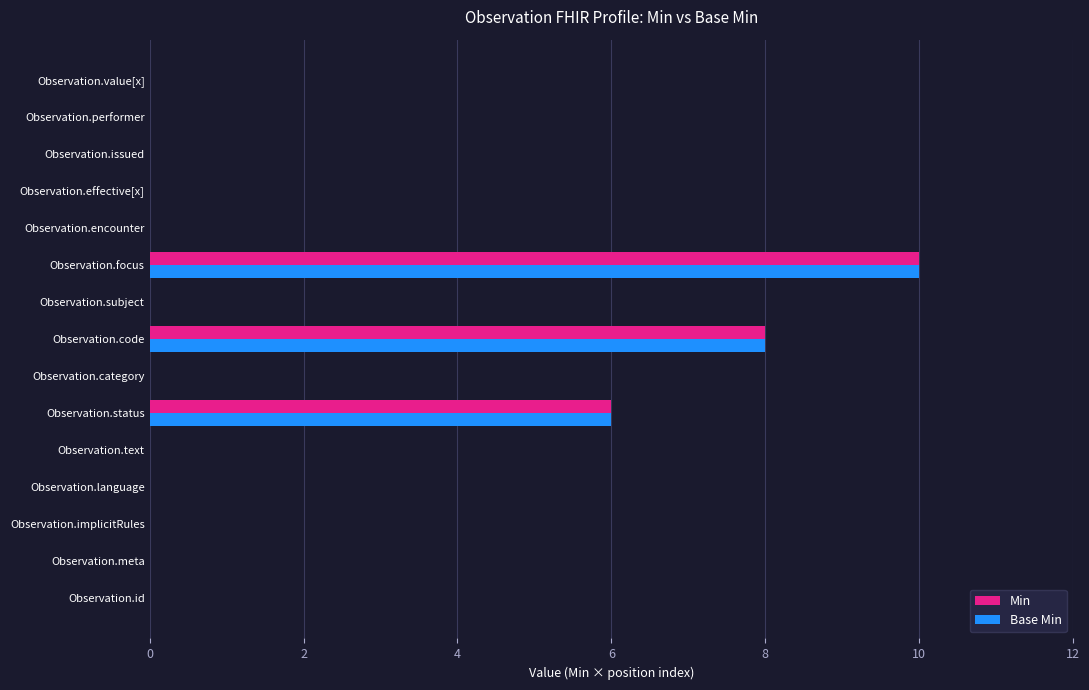

What is the sum of all Min values?

24